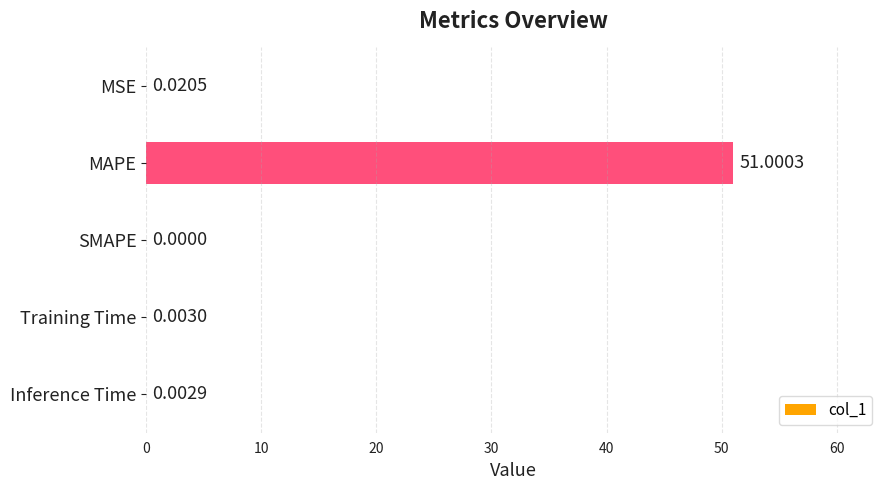

What is the average value?

10.2